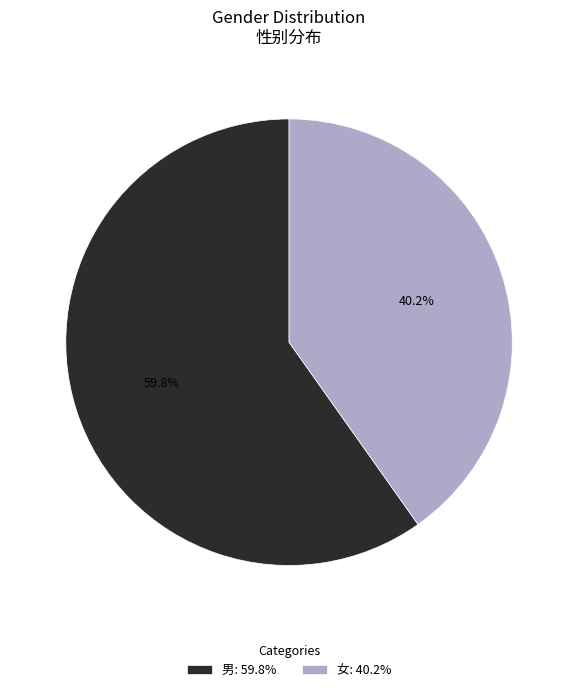

Does 男 account for over 50% of the chart?

Yes